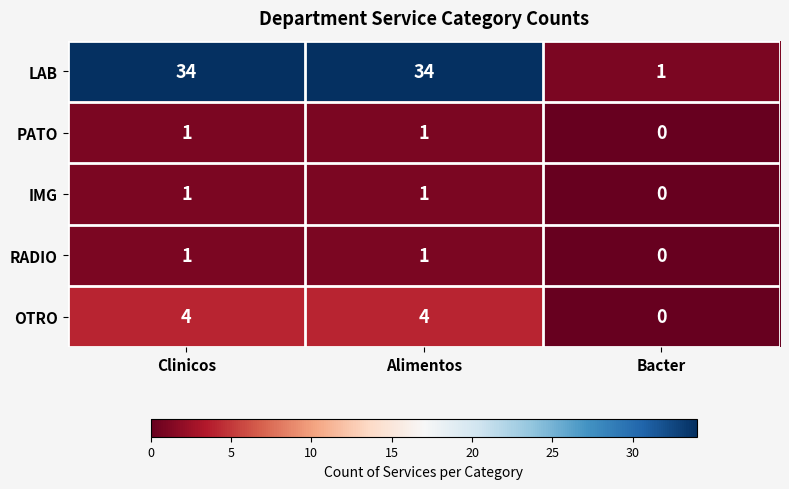

Count the number of data series in this chart.

5